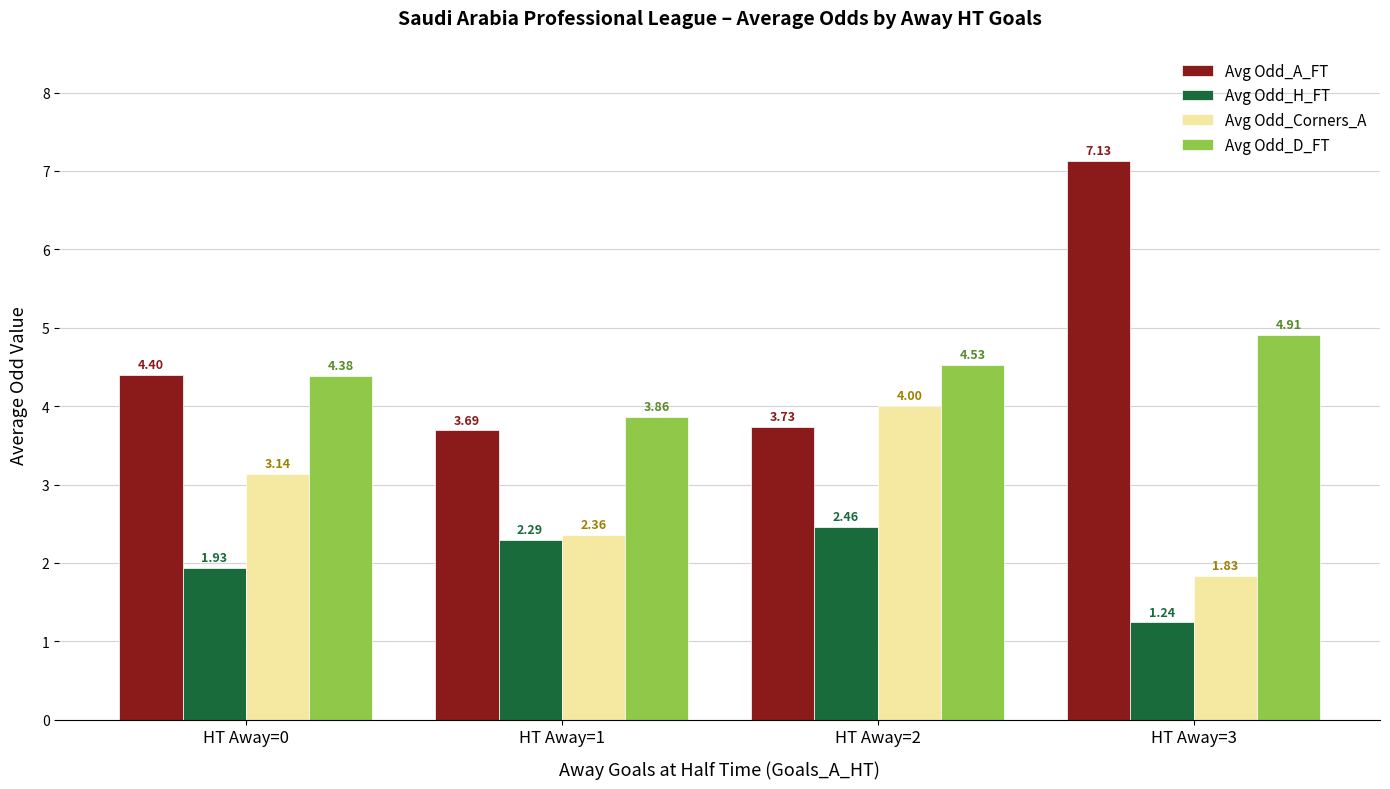

How many groups of bars are there?

4